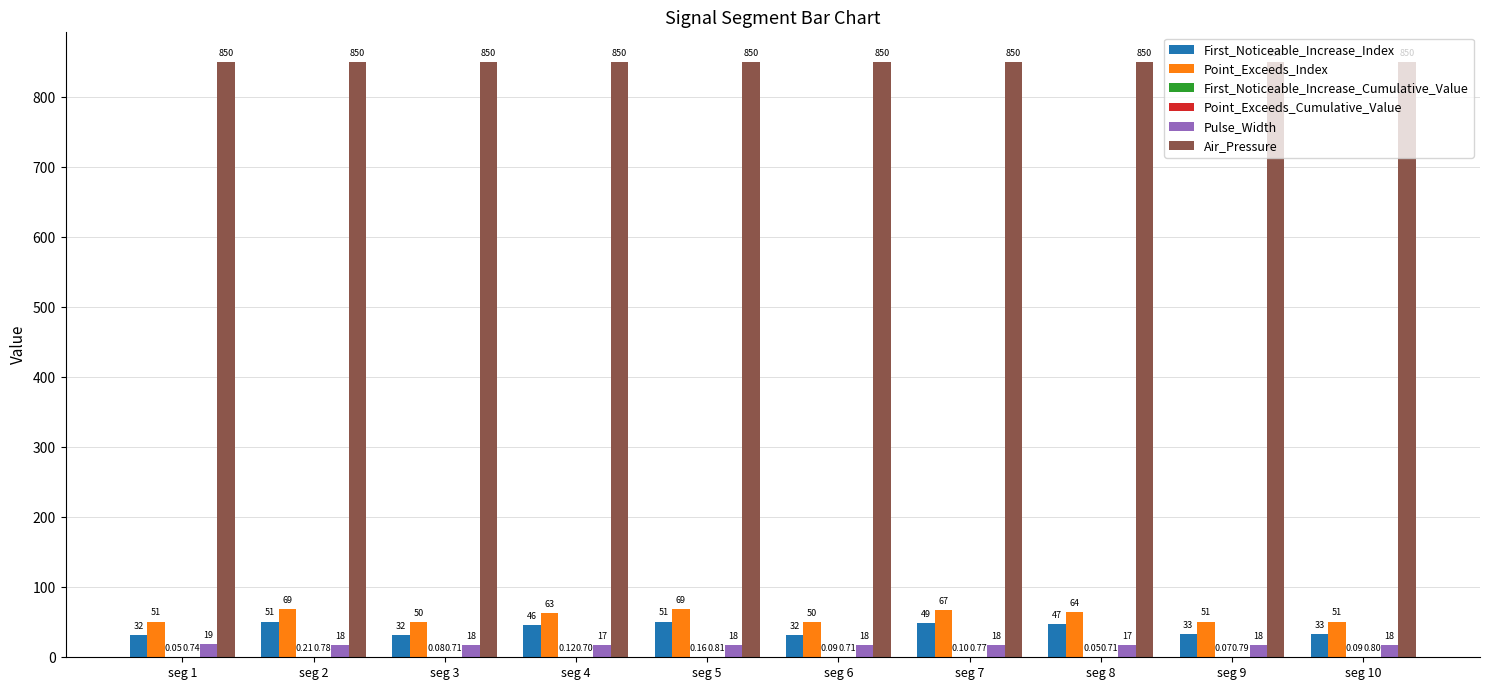

What is the sum of all Pulse_Width values?

179.0